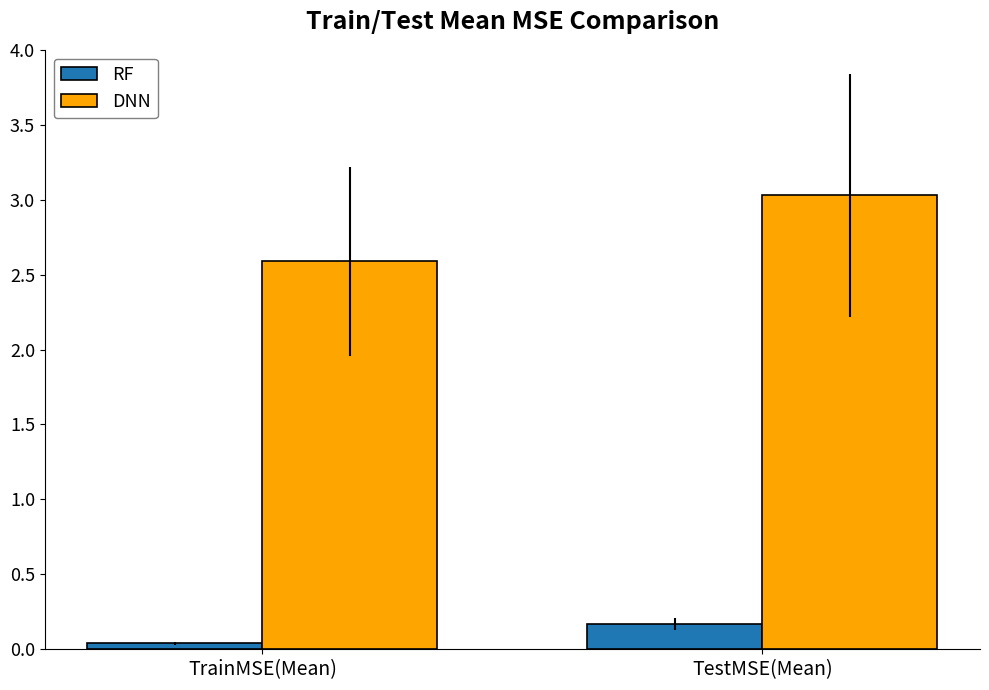

Count the number of data series in this chart.

2